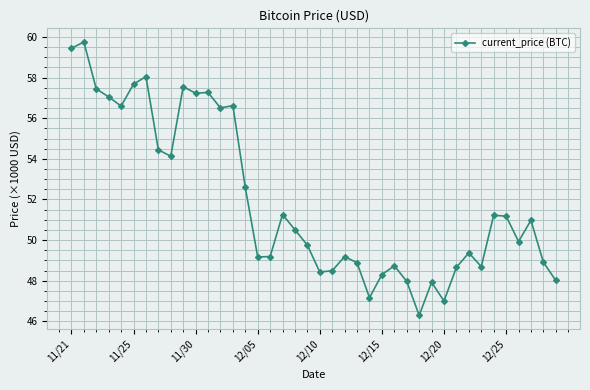

What is the greatest value displayed?

59.7